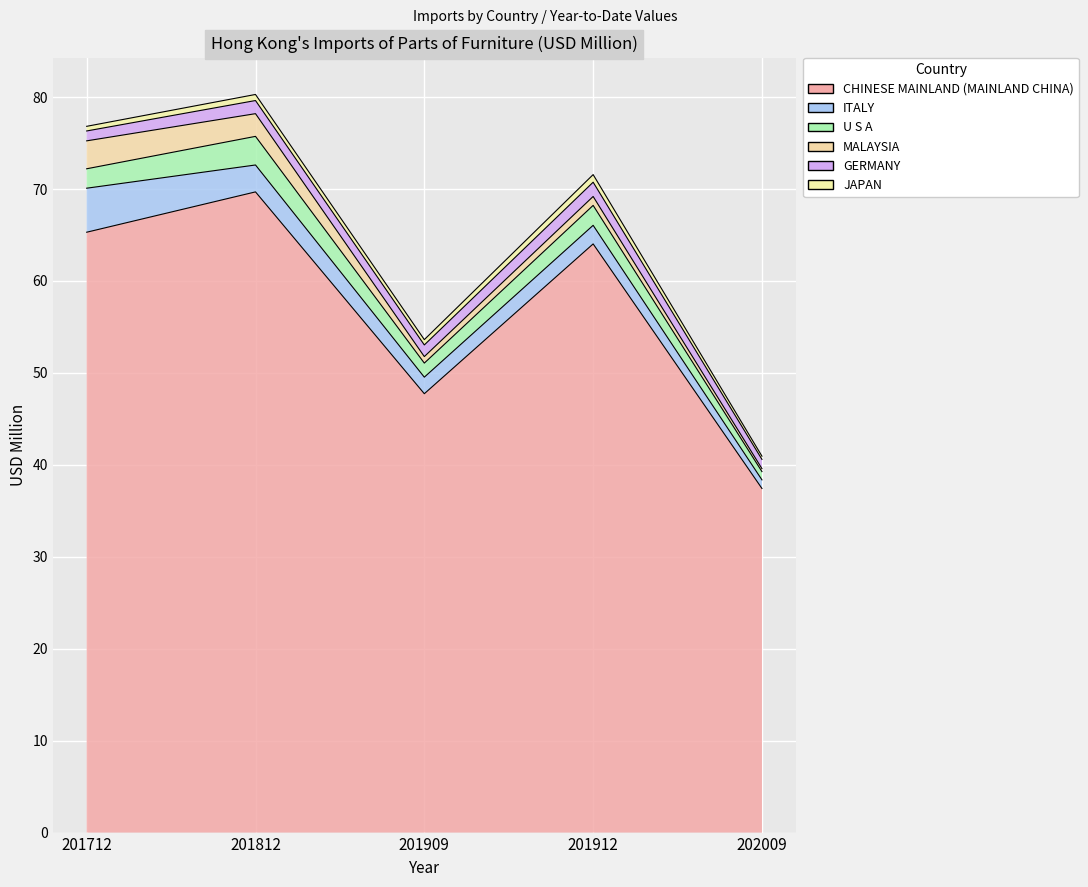

Is it true that GERMANY equals 1.0 at 202009?

True